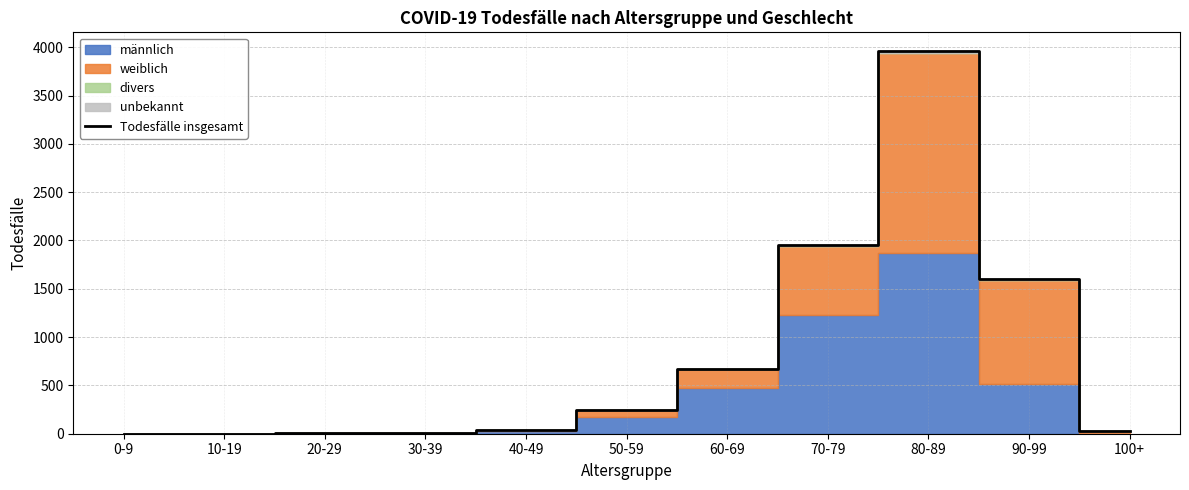

The value of Todesfälle insgesamt at 70-79 is 1206. True or false?

False